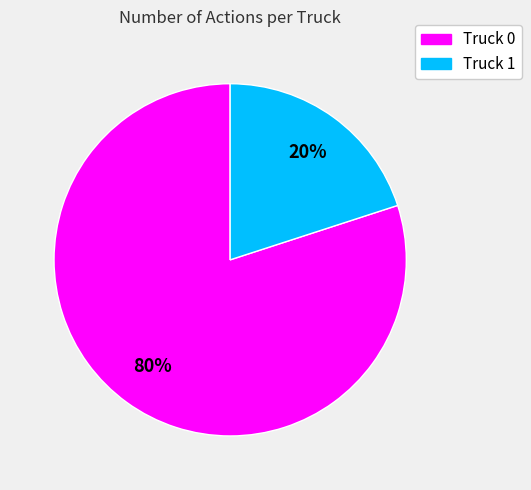

To the nearest percent, what is the average slice percentage?

50%